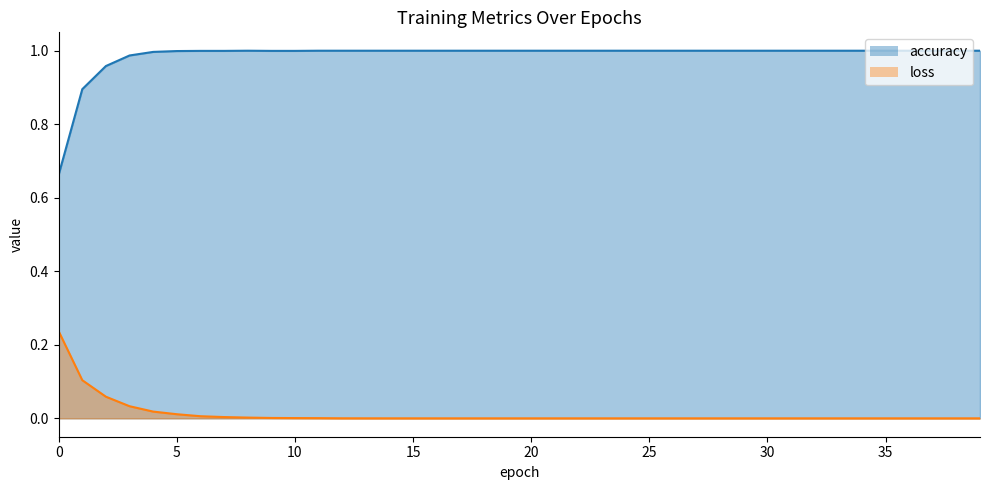

List the series in order of their overall mean, lowest first.

loss, accuracy